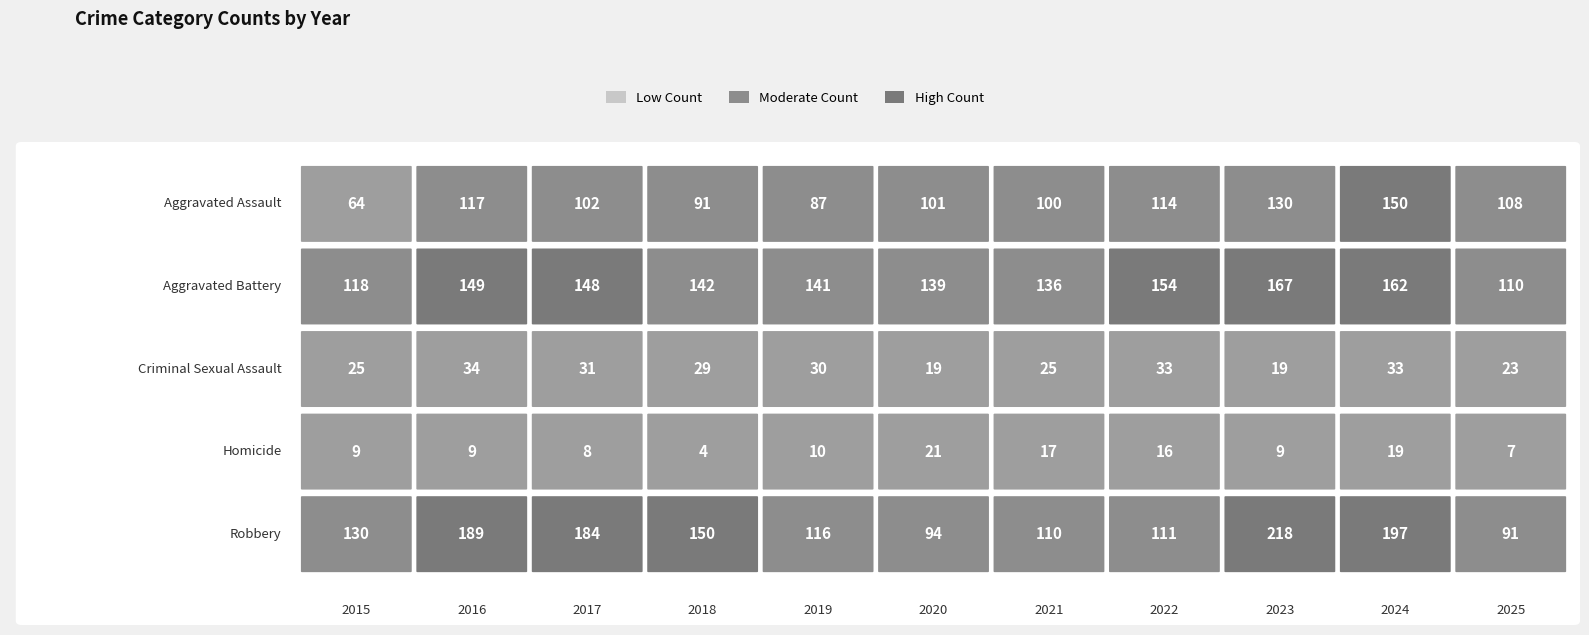

What value does the Aggravated Battery series have at 2020, to the nearest 5?

140